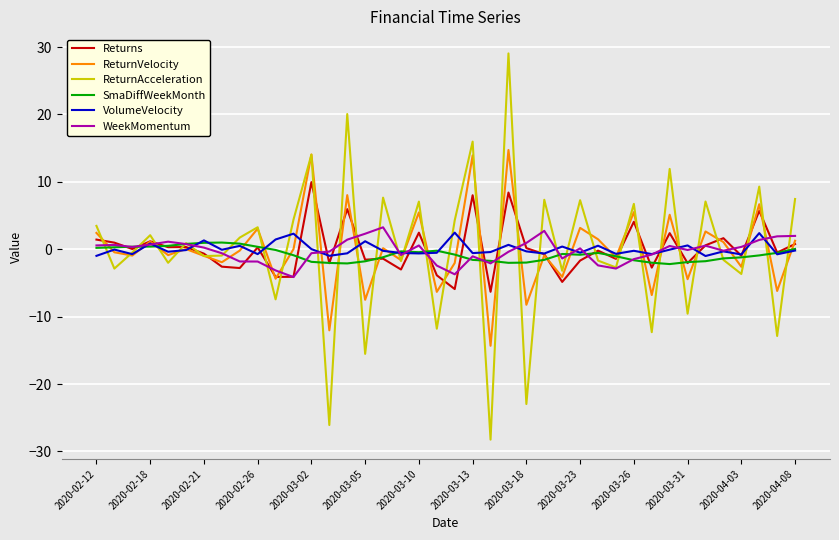

What is the maximum value shown in the chart?

29.1